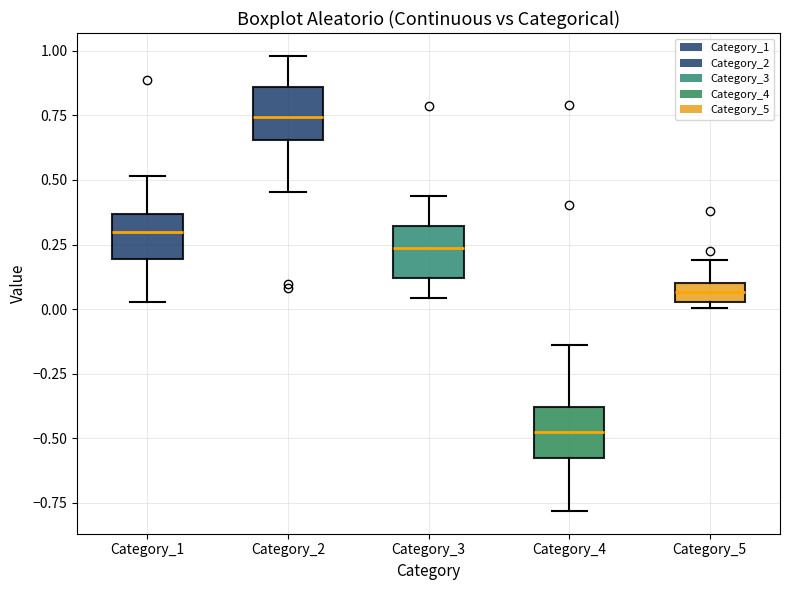

Which box's median line is the highest?

Category_2